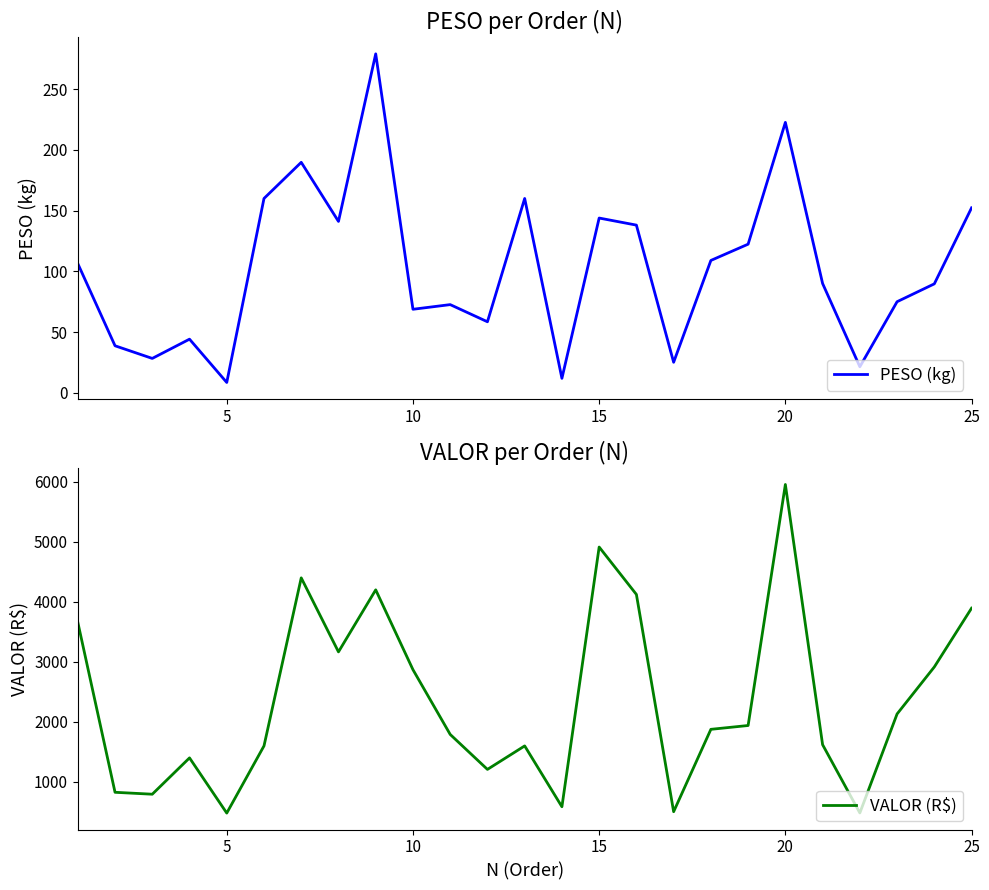

What is the maximum value for PESO (kg)?

279.0